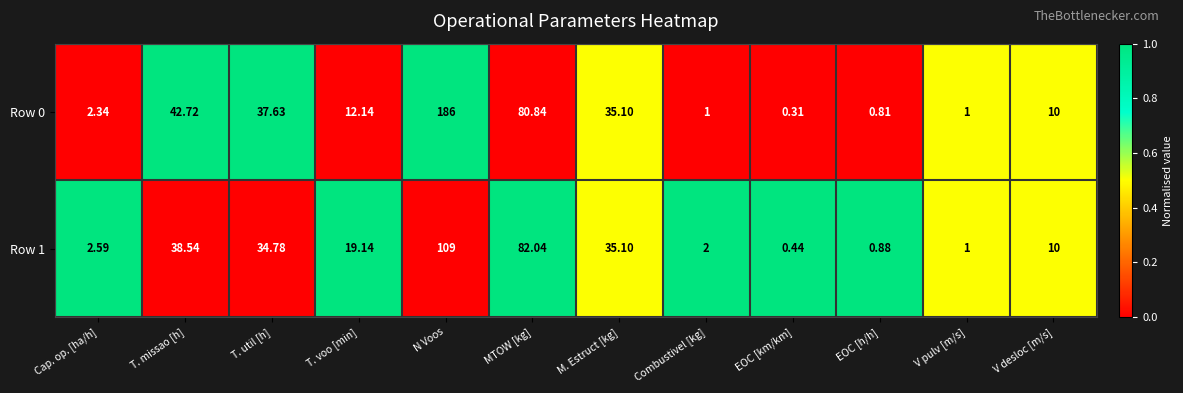

At which label does Row 0 first exceed 12?

T. missao [h]